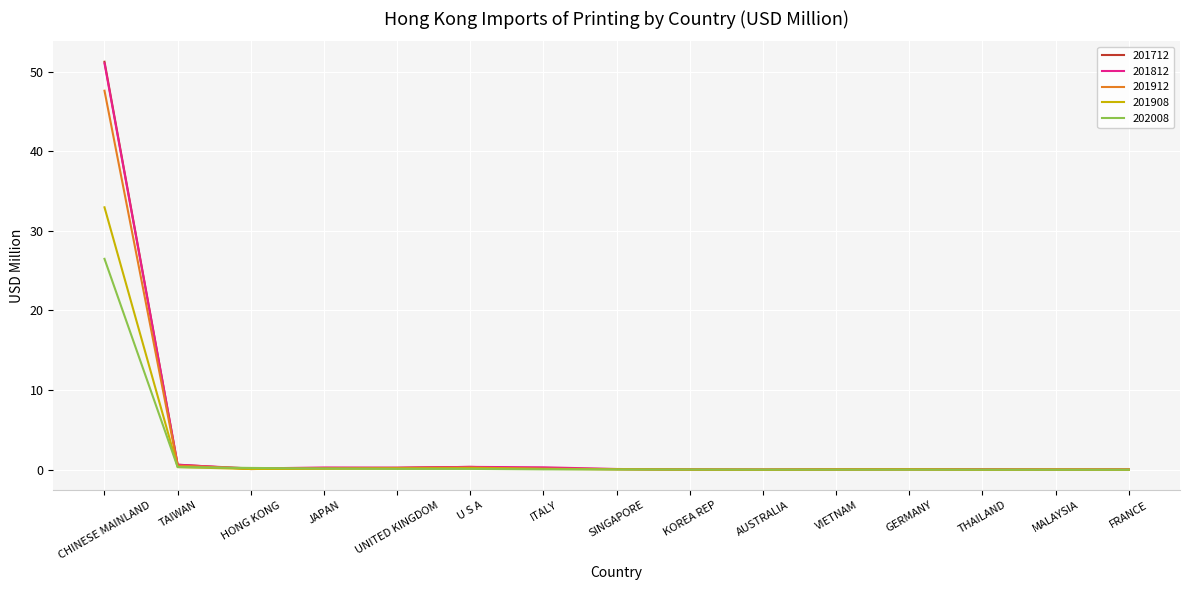

At which category is the sum across all series the highest?

CHINESE MAINLAND